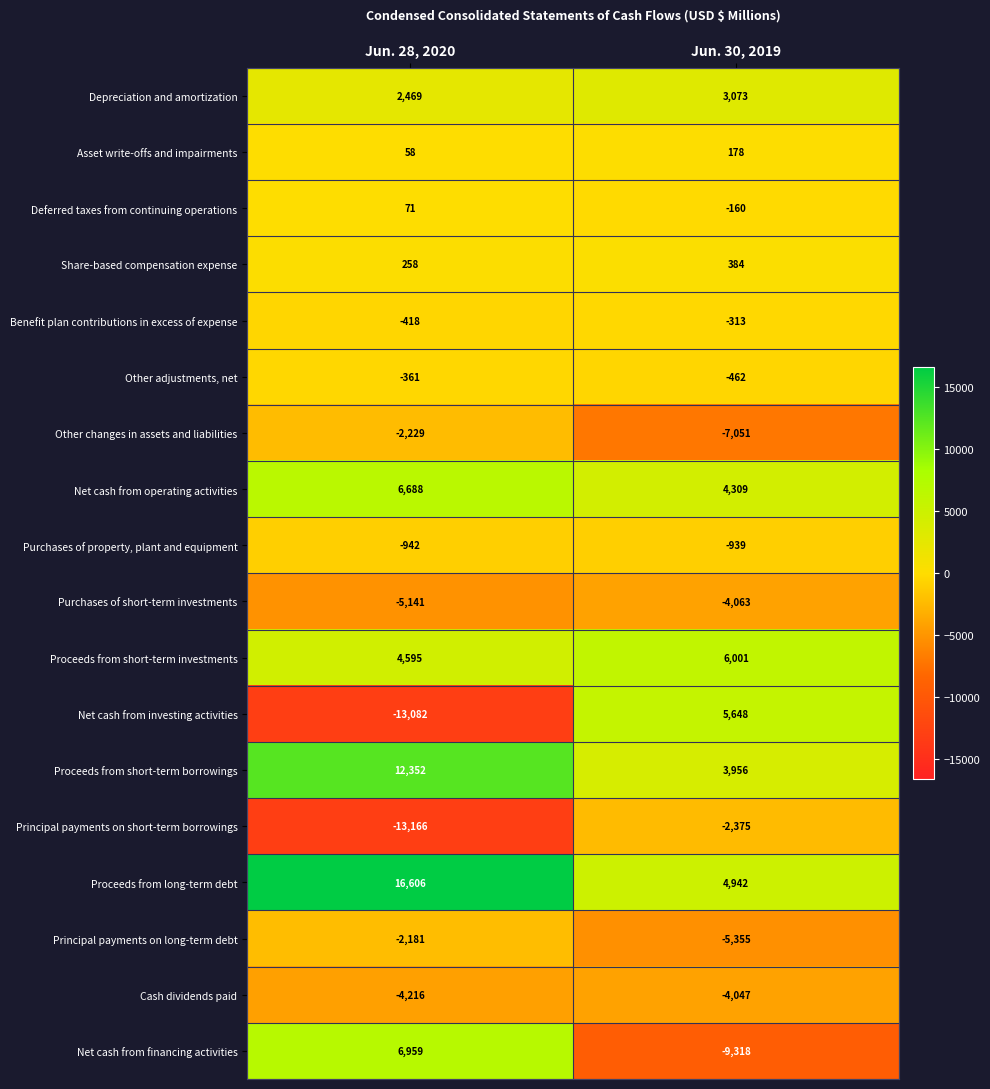

What is the difference between the highest and lowest values at Jun. 28, 2020?

29772